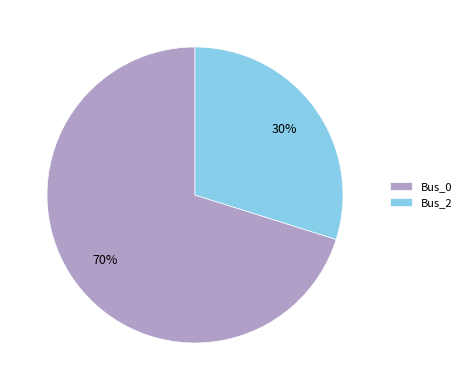

To the nearest percent, what is the difference between the Bus_0 and Bus_2 slice percentages?

40%